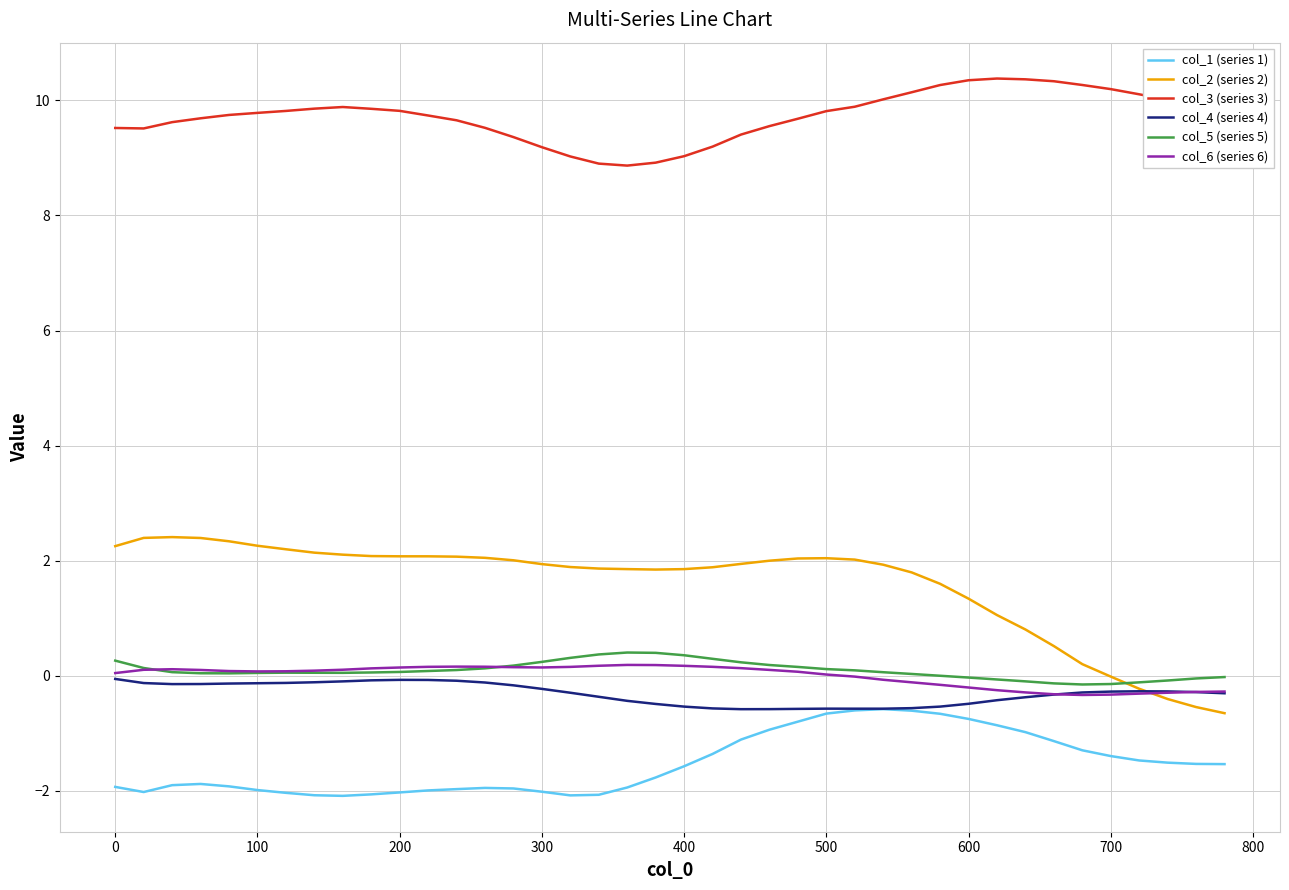

Which series has the widest spread of values?

col_2 (series 2)